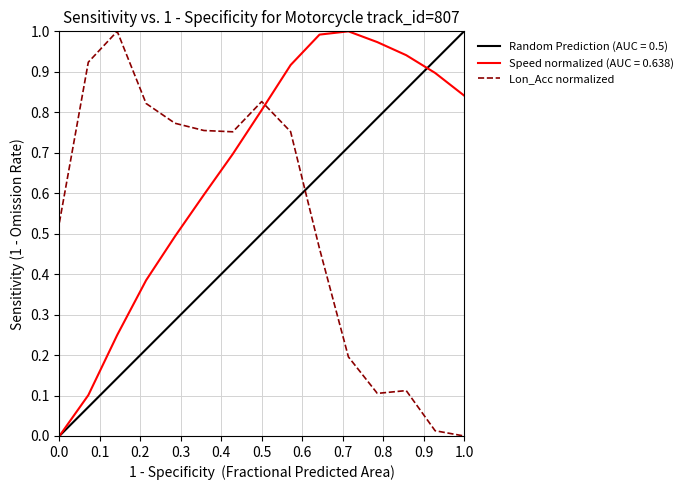

Which series ends up on top after the final intersection of Speed normalized (AUC = 0.638) and Lon_Acc normalized?

Speed normalized (AUC = 0.638)